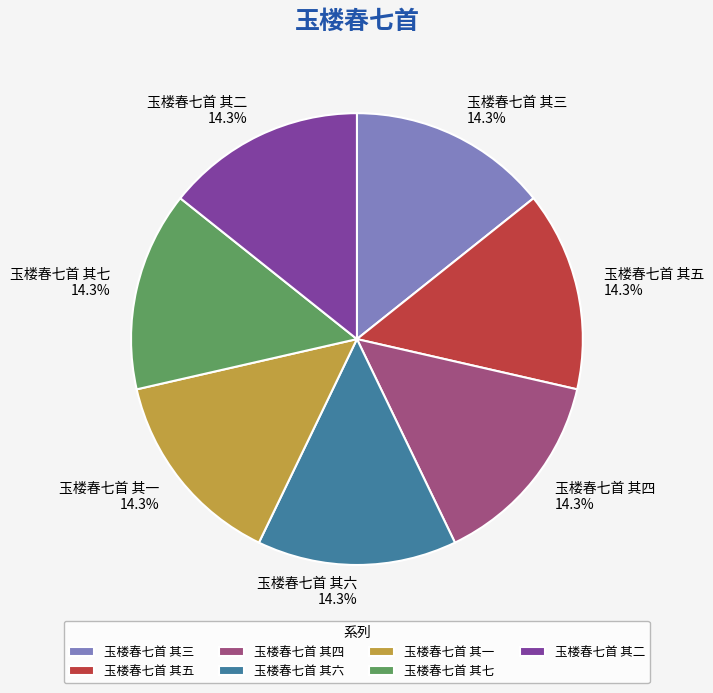

How many slices are in this pie chart?

7